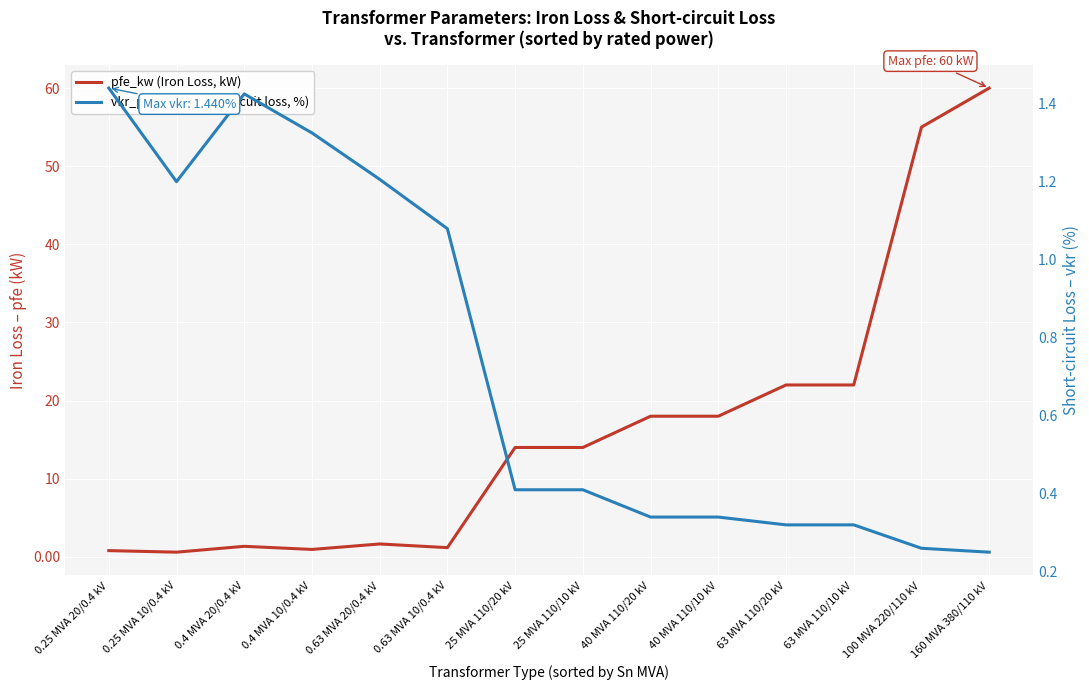

Where is the first local minimum for vkr_percent (Short-circuit loss, %)?

0.25 MVA 10/0.4 kV